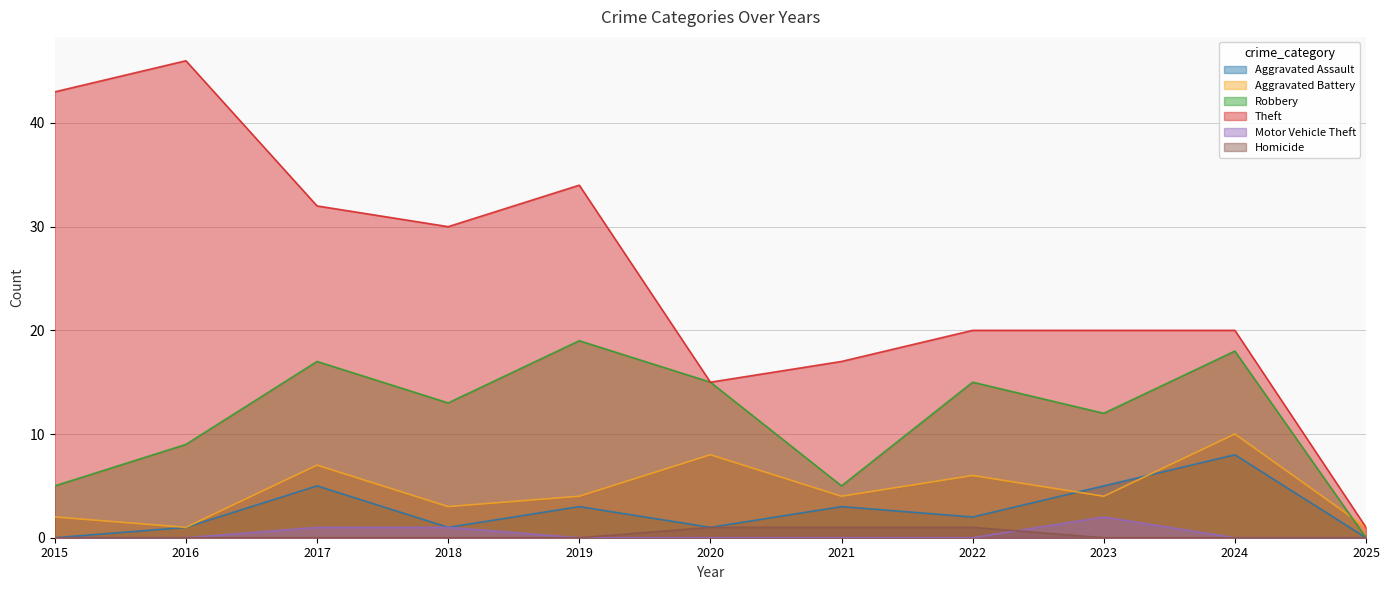

Which series has the largest total across all categories?

Theft